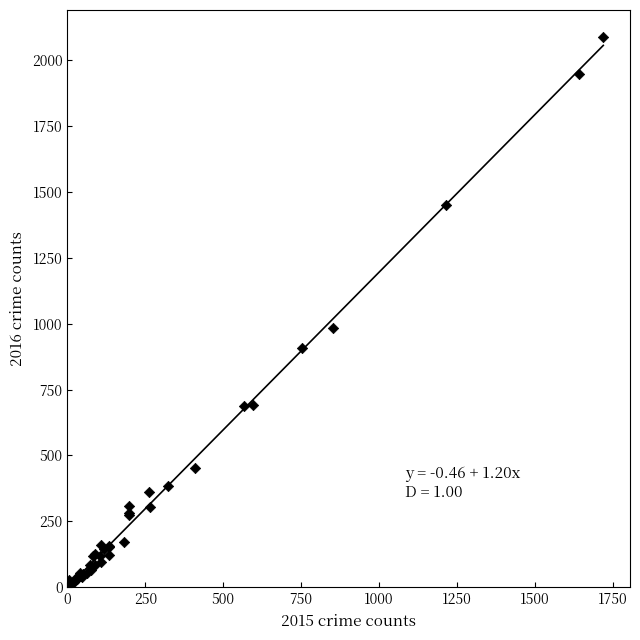

What Y value in the scatter plot is closest to 1048?

983